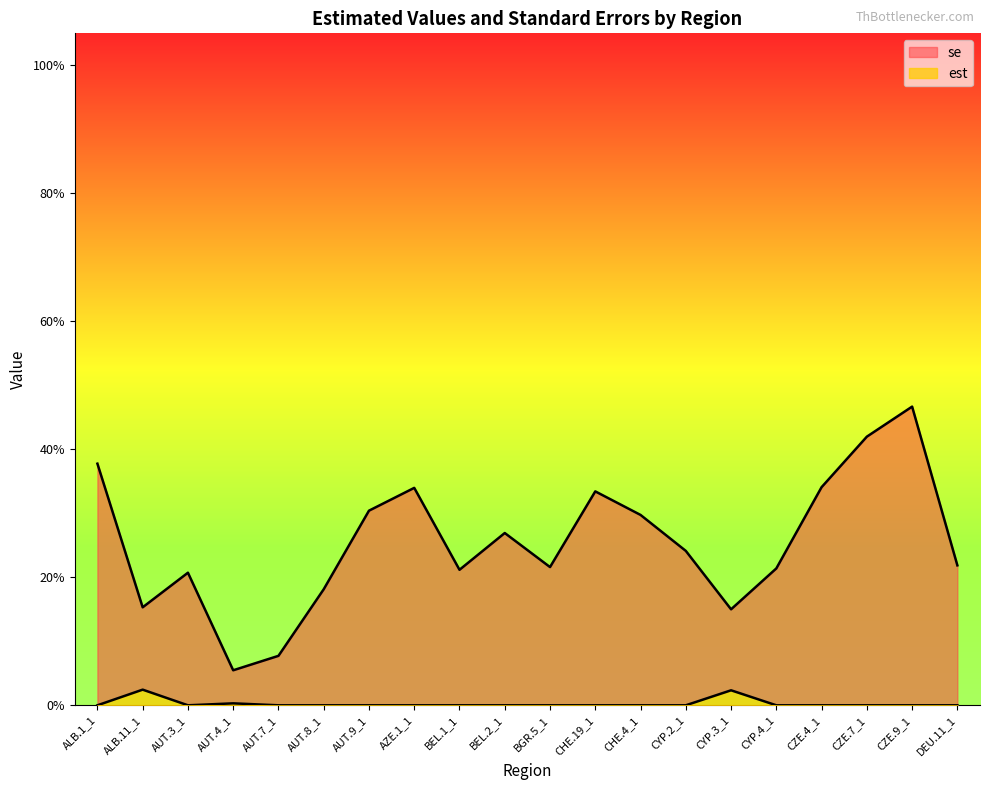

True or false: se and est intersect in this chart.

False